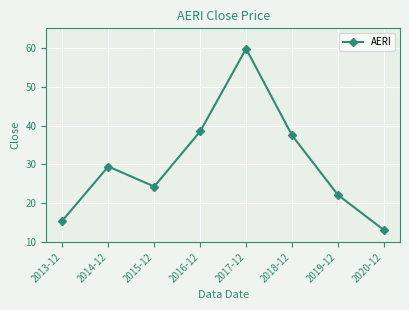

The chart shows a value of 20.4 at 2013-12. True or false?

False